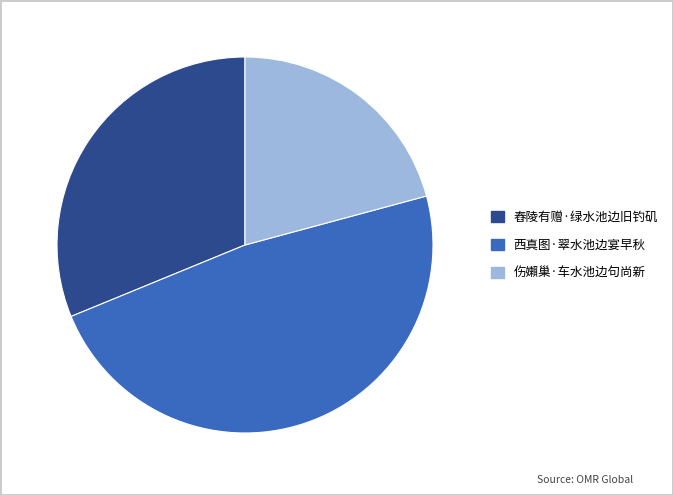

Do 伤嬾巢·车水池边句尚新 and 西真图·翠水池边宴早秋 together represent more than half of the pie?

Yes